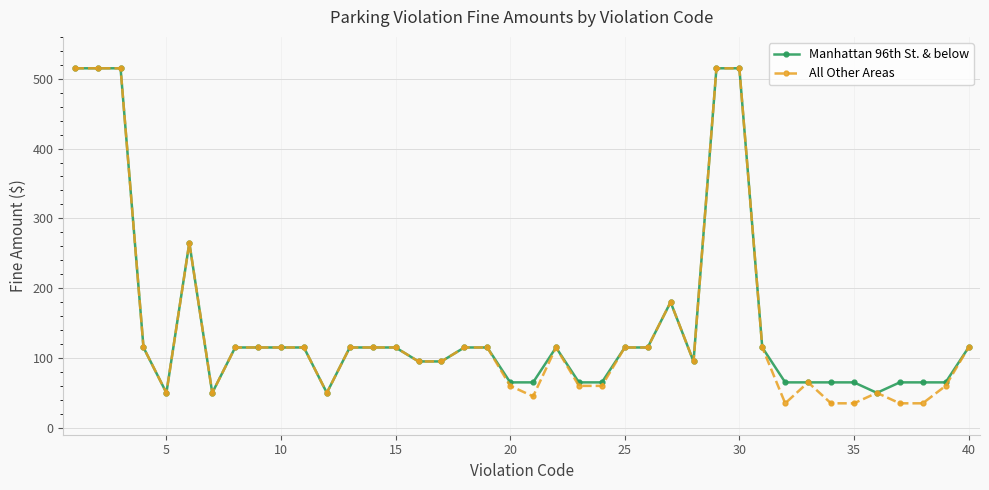

Which series has the largest range (max minus min)?

All Other Areas